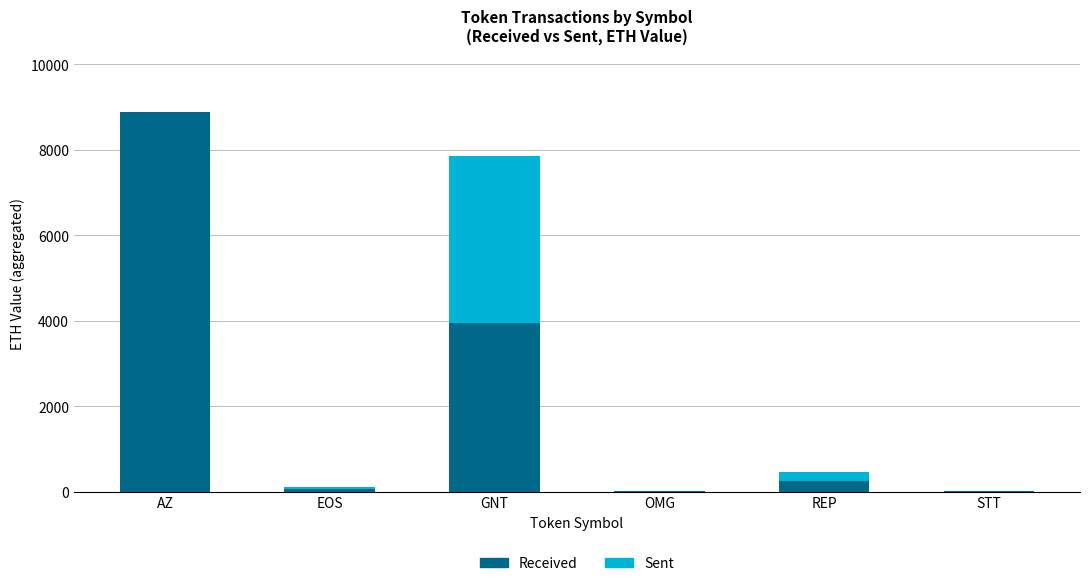

What is the total value across all series at AZ?

8888.0